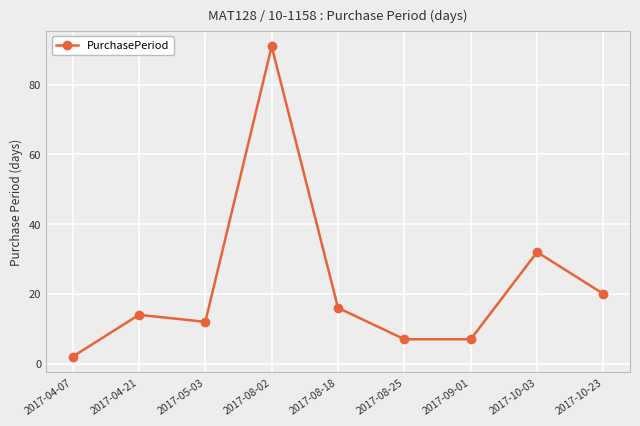

Which category has the highest value across all series?

2017-08-02